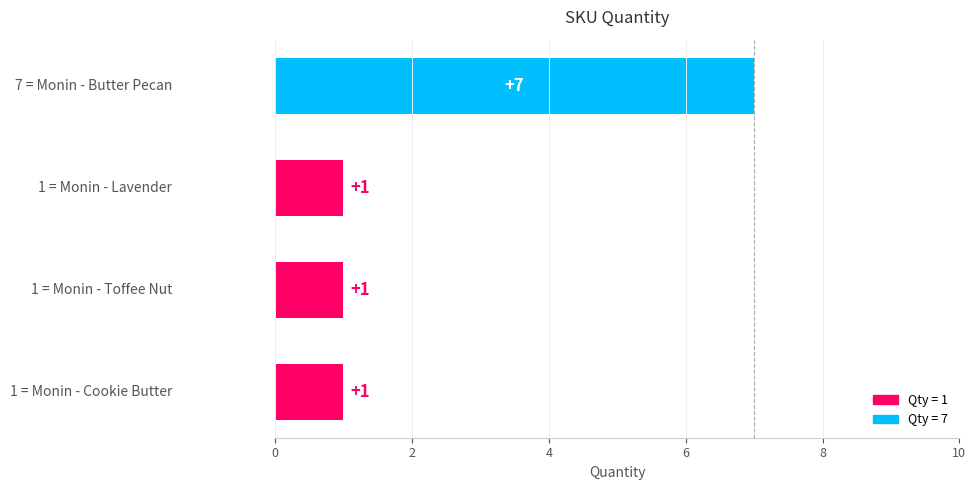

What is the sum of all values?

10